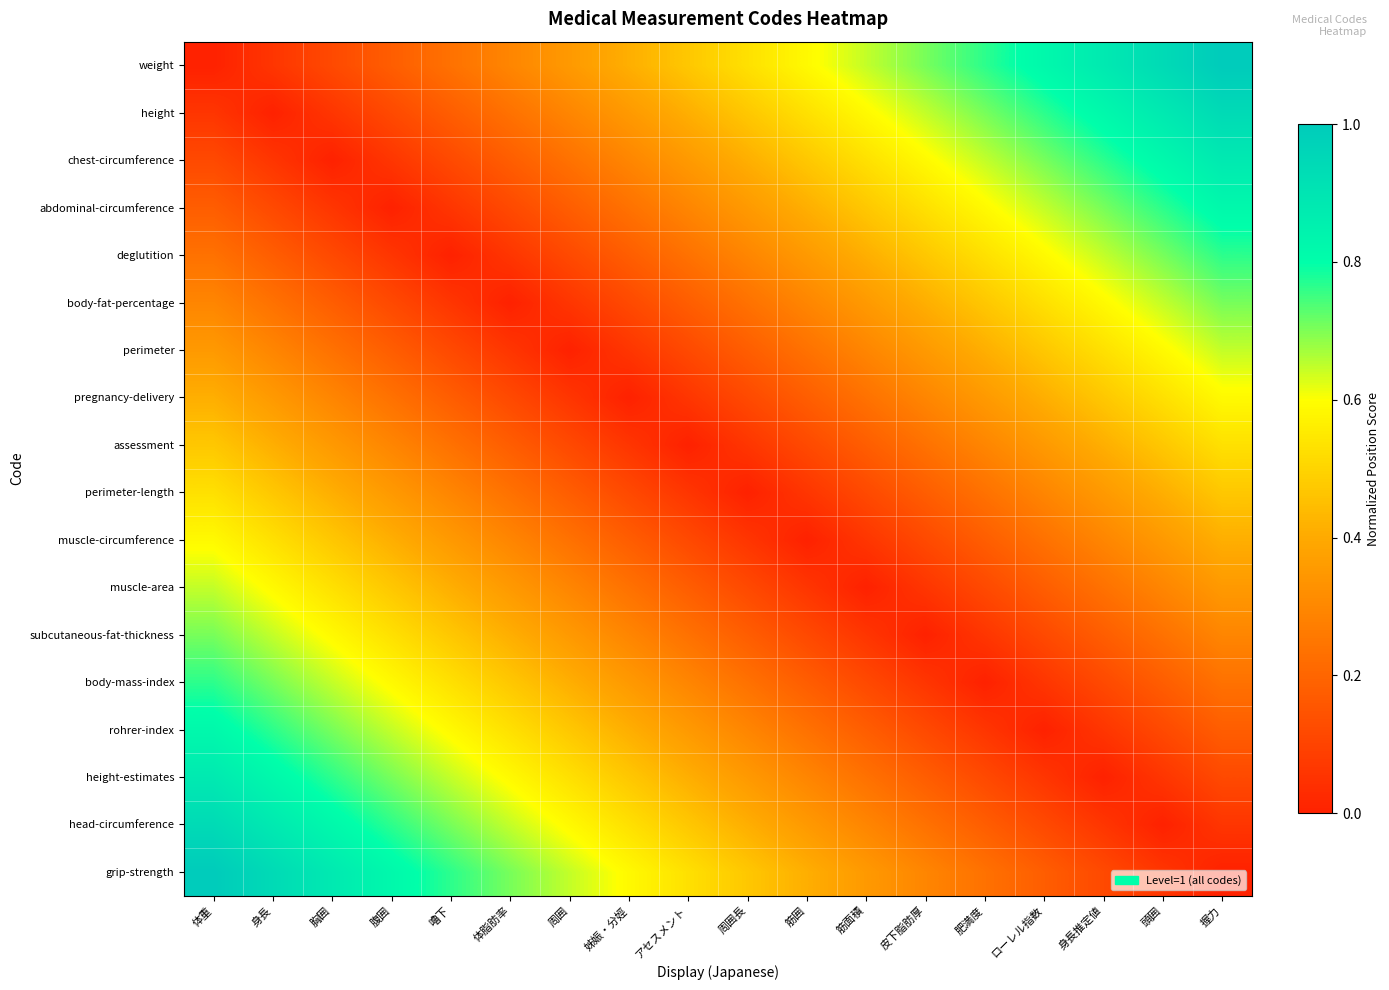

Reading left to right, list all the values displayed in this chart.

weight: 体重=0.0	身長=0.1	胸囲=0.1	腹囲=0.2	嚕下=0.2	体脂肪率=0.3	周囲=0.4	姊娠・分娙=0.4	アセスメント=0.5	周囲長=0.5	筋囲=0.6	筋面積=0.6	皮下脂肪厚=0.7	肥満度=0.8	ローレル指数=0.8	身長推定値=0.9	頭囲=0.9	握力=1.0
height: 体重=0.1	身長=0.0	胸囲=0.1	腹囲=0.1	嚕下=0.2	体脂肪率=0.2	周囲=0.3	姊娠・分娙=0.4	アセスメント=0.4	周囲長=0.5	筋囲=0.5	筋面積=0.6	皮下脂肪厚=0.6	肥満度=0.7	ローレル指数=0.8	身長推定値=0.8	頭囲=0.9	握力=0.9
chest-circumference: 体重=0.1	身長=0.1	胸囲=0.0	腹囲=0.1	嚕下=0.1	体脂肪率=0.2	周囲=0.2	姊娠・分娙=0.3	アセスメント=0.4	周囲長=0.4	筋囲=0.5	筋面積=0.5	皮下脂肪厚=0.6	肥満度=0.6	ローレル指数=0.7	身長推定値=0.8	頭囲=0.8	握力=0.9
abdominal-circumference: 体重=0.2	身長=0.1	胸囲=0.1	腹囲=0.0	嚕下=0.1	体脂肪率=0.1	周囲=0.2	姊娠・分娙=0.2	アセスメント=0.3	周囲長=0.4	筋囲=0.4	筋面積=0.5	皮下脂肪厚=0.5	肥満度=0.6	ローレル指数=0.6	身長推定値=0.7	頭囲=0.8	握力=0.8
deglutition: 体重=0.2	身長=0.2	胸囲=0.1	腹囲=0.1	嚕下=0.0	体脂肪率=0.1	周囲=0.1	姊娠・分娙=0.2	アセスメント=0.2	周囲長=0.3	筋囲=0.4	筋面積=0.4	皮下脂肪厚=0.5	肥満度=0.5	ローレル指数=0.6	身長推定値=0.6	頭囲=0.7	握力=0.8
body-fat-percentage: 体重=0.3	身長=0.2	胸囲=0.2	腹囲=0.1	嚕下=0.1	体脂肪率=0.0	周囲=0.1	姊娠・分娙=0.1	アセスメント=0.2	周囲長=0.2	筋囲=0.3	筋面積=0.4	皮下脂肪厚=0.4	肥満度=0.5	ローレル指数=0.5	身長推定値=0.6	頭囲=0.6	握力=0.7
perimeter: 体重=0.4	身長=0.3	胸囲=0.2	腹囲=0.2	嚕下=0.1	体脂肪率=0.1	周囲=0.0	姊娠・分娙=0.1	アセスメント=0.1	周囲長=0.2	筋囲=0.2	筋面積=0.3	皮下脂肪厚=0.4	肥満度=0.4	ローレル指数=0.5	身長推定値=0.5	頭囲=0.6	握力=0.6
pregnancy-delivery: 体重=0.4	身長=0.4	胸囲=0.3	腹囲=0.2	嚕下=0.2	体脂肪率=0.1	周囲=0.1	姊娠・分娙=0.0	アセスメント=0.1	周囲長=0.1	筋囲=0.2	筋面積=0.2	皮下脂肪厚=0.3	肥満度=0.4	ローレル指数=0.4	身長推定値=0.5	頭囲=0.5	握力=0.6
assessment: 体重=0.5	身長=0.4	胸囲=0.4	腹囲=0.3	嚕下=0.2	体脂肪率=0.2	周囲=0.1	姊娠・分娙=0.1	アセスメント=0.0	周囲長=0.1	筋囲=0.1	筋面積=0.2	皮下脂肪厚=0.2	肥満度=0.3	ローレル指数=0.4	身長推定値=0.4	頭囲=0.5	握力=0.5
perimeter-length: 体重=0.5	身長=0.5	胸囲=0.4	腹囲=0.4	嚕下=0.3	体脂肪率=0.2	周囲=0.2	姊娠・分娙=0.1	アセスメント=0.1	周囲長=0.0	筋囲=0.1	筋面積=0.1	皮下脂肪厚=0.2	肥満度=0.2	ローレル指数=0.3	身長推定値=0.4	頭囲=0.4	握力=0.5
muscle-circumference: 体重=0.6	身長=0.5	胸囲=0.5	腹囲=0.4	嚕下=0.4	体脂肪率=0.3	周囲=0.2	姊娠・分娙=0.2	アセスメント=0.1	周囲長=0.1	筋囲=0.0	筋面積=0.1	皮下脂肪厚=0.1	肥満度=0.2	ローレル指数=0.2	身長推定値=0.3	頭囲=0.4	握力=0.4
muscle-area: 体重=0.6	身長=0.6	胸囲=0.5	腹囲=0.5	嚕下=0.4	体脂肪率=0.4	周囲=0.3	姊娠・分娙=0.2	アセスメント=0.2	周囲長=0.1	筋囲=0.1	筋面積=0.0	皮下脂肪厚=0.1	肥満度=0.1	ローレル指数=0.2	身長推定値=0.2	頭囲=0.3	握力=0.4
subcutaneous-fat-thickness: 体重=0.7	身長=0.6	胸囲=0.6	腹囲=0.5	嚕下=0.5	体脂肪率=0.4	周囲=0.4	姊娠・分娙=0.3	アセスメント=0.2	周囲長=0.2	筋囲=0.1	筋面積=0.1	皮下脂肪厚=0.0	肥満度=0.1	ローレル指数=0.1	身長推定値=0.2	頭囲=0.2	握力=0.3
body-mass-index: 体重=0.8	身長=0.7	胸囲=0.6	腹囲=0.6	嚕下=0.5	体脂肪率=0.5	周囲=0.4	姊娠・分娙=0.4	アセスメント=0.3	周囲長=0.2	筋囲=0.2	筋面積=0.1	皮下脂肪厚=0.1	肥満度=0.0	ローレル指数=0.1	身長推定値=0.1	頭囲=0.2	握力=0.2
rohrer-index: 体重=0.8	身長=0.8	胸囲=0.7	腹囲=0.6	嚕下=0.6	体脂肪率=0.5	周囲=0.5	姊娠・分娙=0.4	アセスメント=0.4	周囲長=0.3	筋囲=0.2	筋面積=0.2	皮下脂肪厚=0.1	肥満度=0.1	ローレル指数=0.0	身長推定値=0.1	頭囲=0.1	握力=0.2
height-estimates: 体重=0.9	身長=0.8	胸囲=0.8	腹囲=0.7	嚕下=0.6	体脂肪率=0.6	周囲=0.5	姊娠・分娙=0.5	アセスメント=0.4	周囲長=0.4	筋囲=0.3	筋面積=0.2	皮下脂肪厚=0.2	肥満度=0.1	ローレル指数=0.1	身長推定値=0.0	頭囲=0.1	握力=0.1
head-circumference: 体重=0.9	身長=0.9	胸囲=0.8	腹囲=0.8	嚕下=0.7	体脂肪率=0.6	周囲=0.6	姊娠・分娙=0.5	アセスメント=0.5	周囲長=0.4	筋囲=0.4	筋面積=0.3	皮下脂肪厚=0.2	肥満度=0.2	ローレル指数=0.1	身長推定値=0.1	頭囲=0.0	握力=0.1
grip-strength: 体重=1.0	身長=0.9	胸囲=0.9	腹囲=0.8	嚕下=0.8	体脂肪率=0.7	周囲=0.6	姊娠・分娙=0.6	アセスメント=0.5	周囲長=0.5	筋囲=0.4	筋面積=0.4	皮下脂肪厚=0.3	肥満度=0.2	ローレル指数=0.2	身長推定値=0.1	頭囲=0.1	握力=0.0